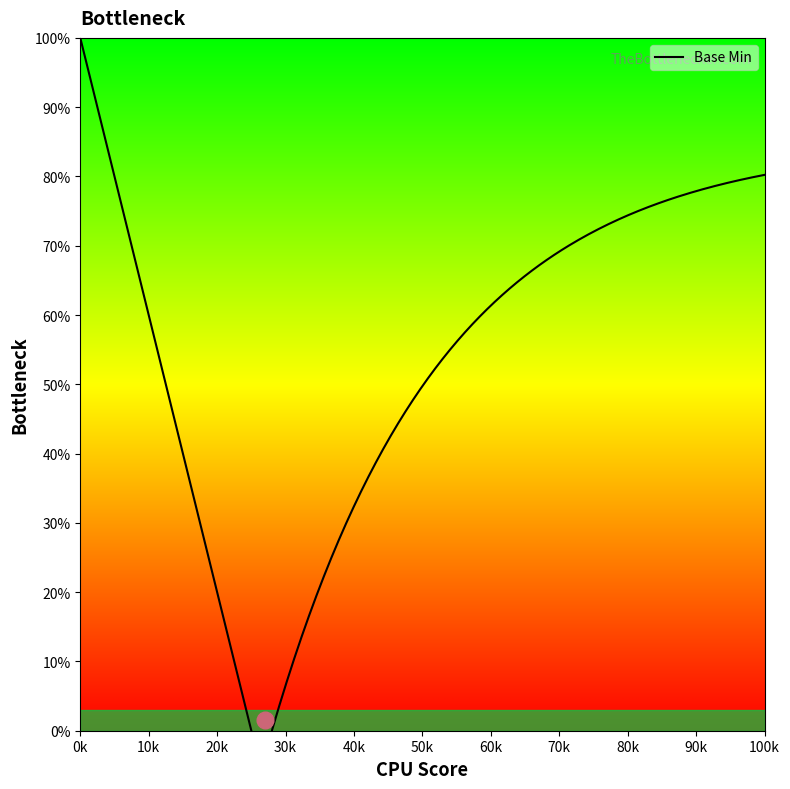

What is the maximum value shown in the chart?

100